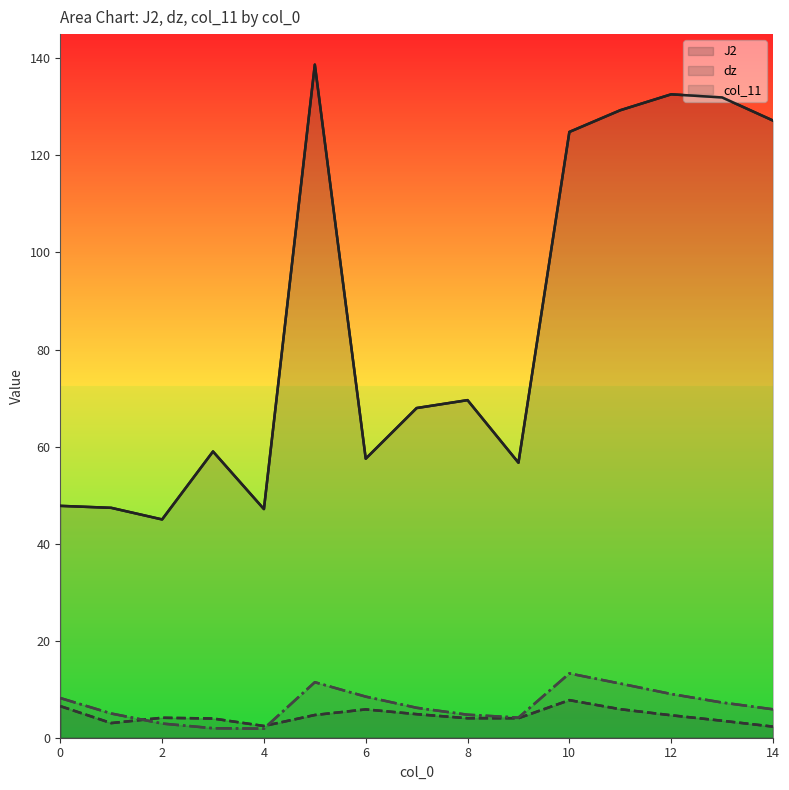

Reading left to right, extract all data points from this chart.

J2: 47.8	47.4	45.0	59.0	47.1	138.7	57.5	67.9	69.6	56.7	124.8	129.3	132.6	131.9	127.2
dz: 6.5	3.0	4.1	4.0	2.4	4.7	5.8	4.9	4.0	4.0	7.7	5.9	4.6	3.5	2.3
col_11: 8.2	5.0	2.9	2.0	1.9	11.4	8.5	6.2	4.7	4.1	13.2	11.2	9.0	7.3	5.9